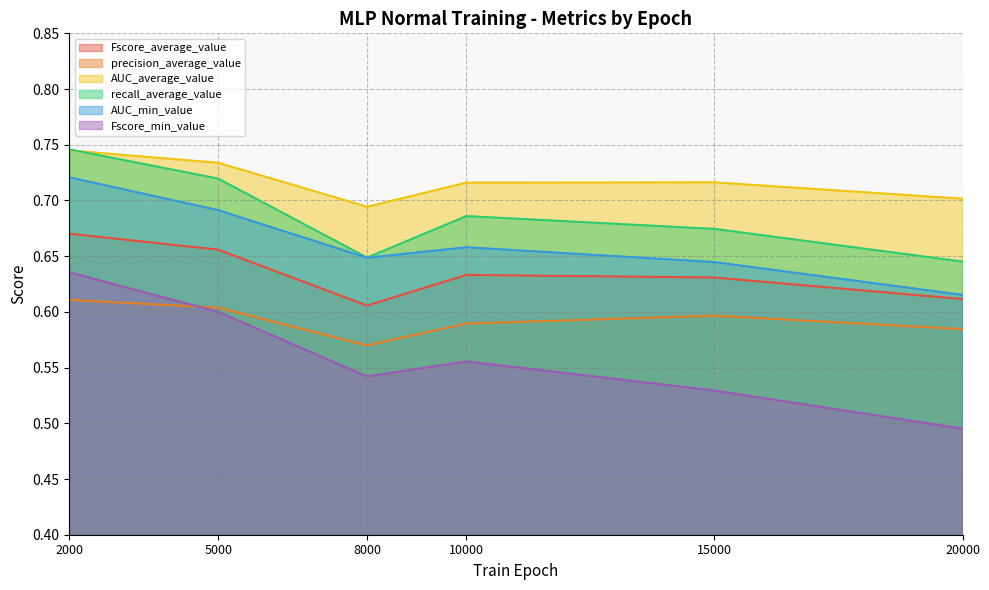

Between 5000 and 2000, which series saw the biggest shift?

Fscore_min_value